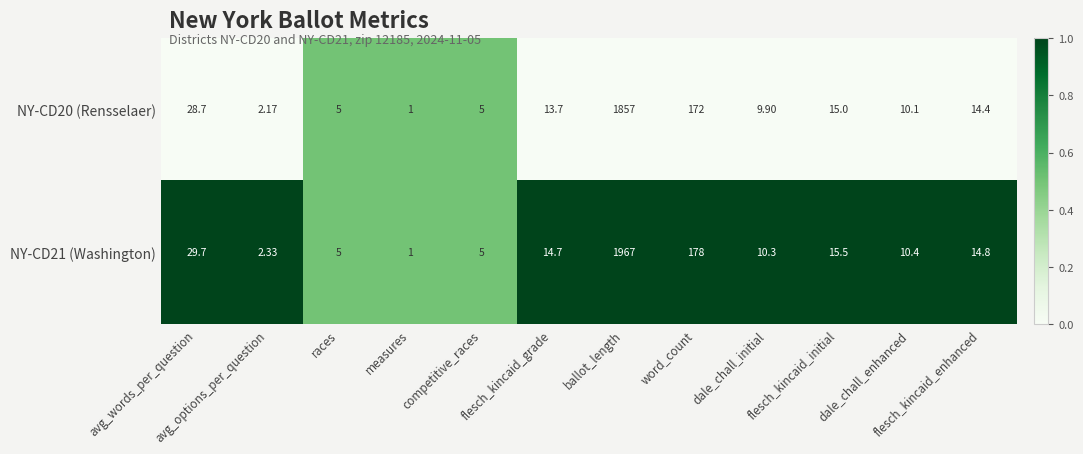

Which category has the highest value in the NY-CD20 (Rensselaer) series?

ballot_length